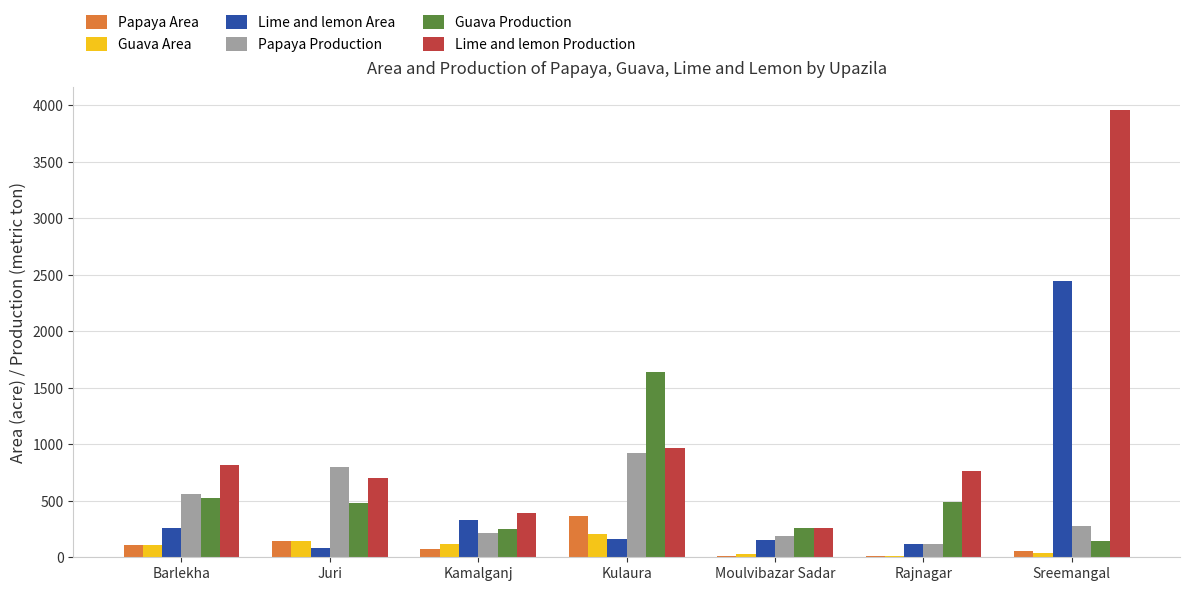

Which series changed the most between Kulaura and Rajnagar?

Guava Production